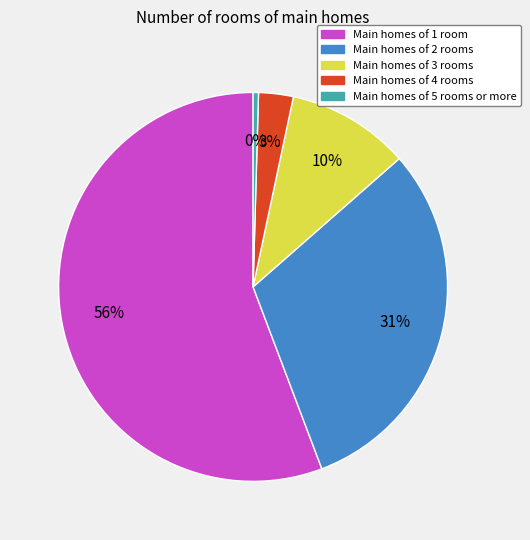

Is there a majority slice in this chart?

Yes